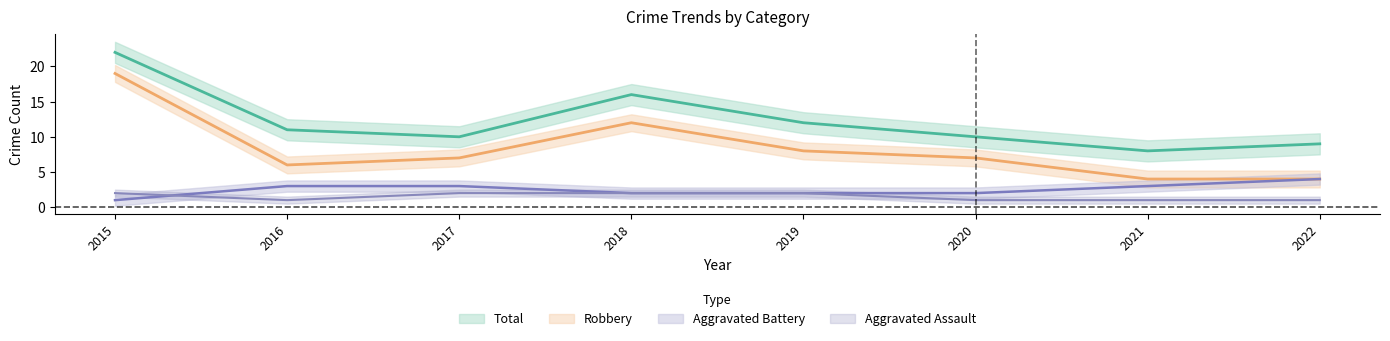

Is it true that Total equals 22 at 2015?

True